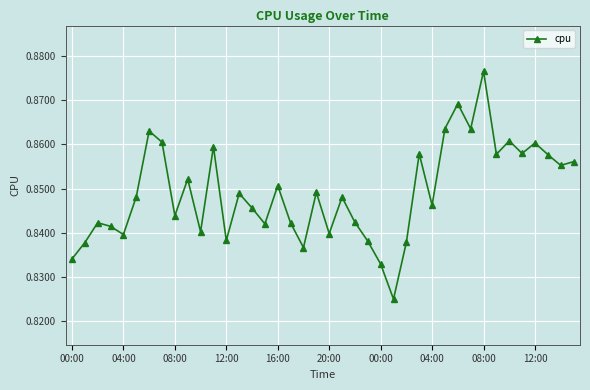

Does the chart have visible grid lines?

Yes